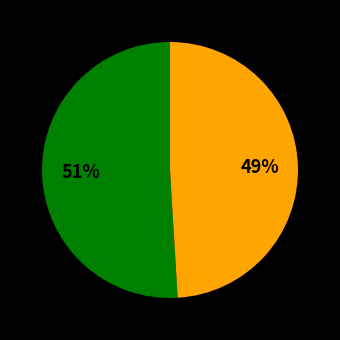

To the nearest percent, what is the difference between the largest and smallest slice percentages?

2%